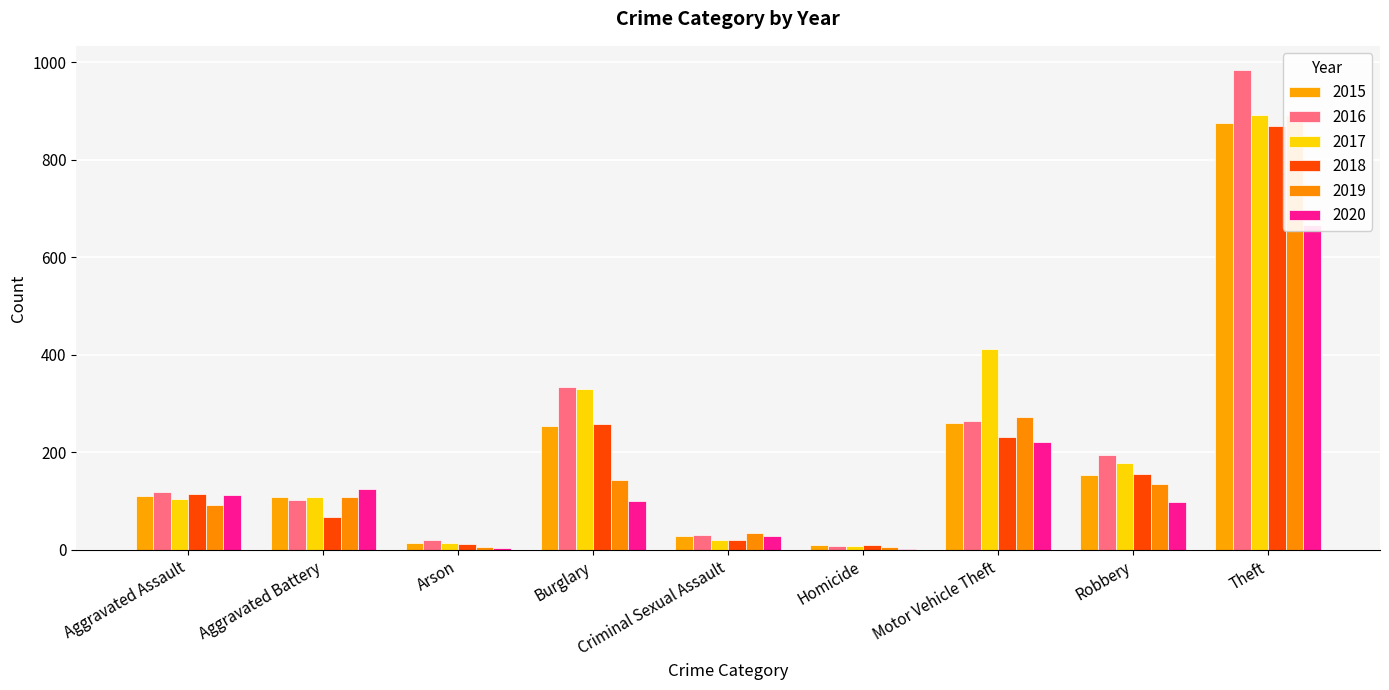

What is the sum of the 2015 values at Burglary and Arson?

267